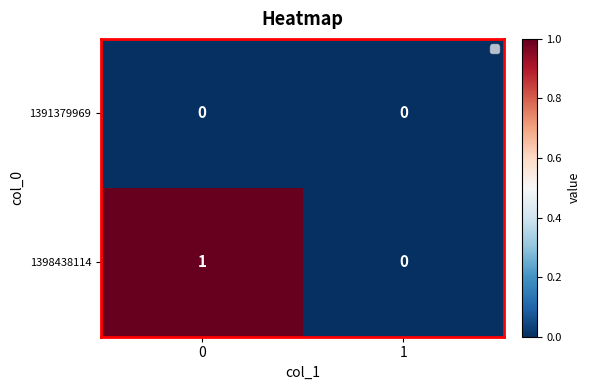

The value of 1398438114 at 1 is 0. True or false?

True